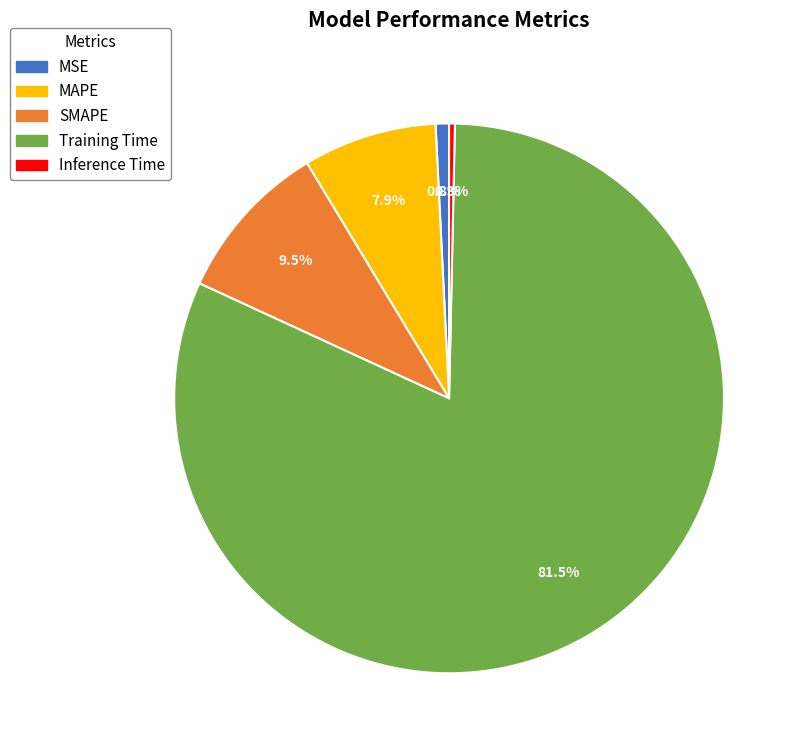

Is there any slice that represents more than half of the pie?

Yes